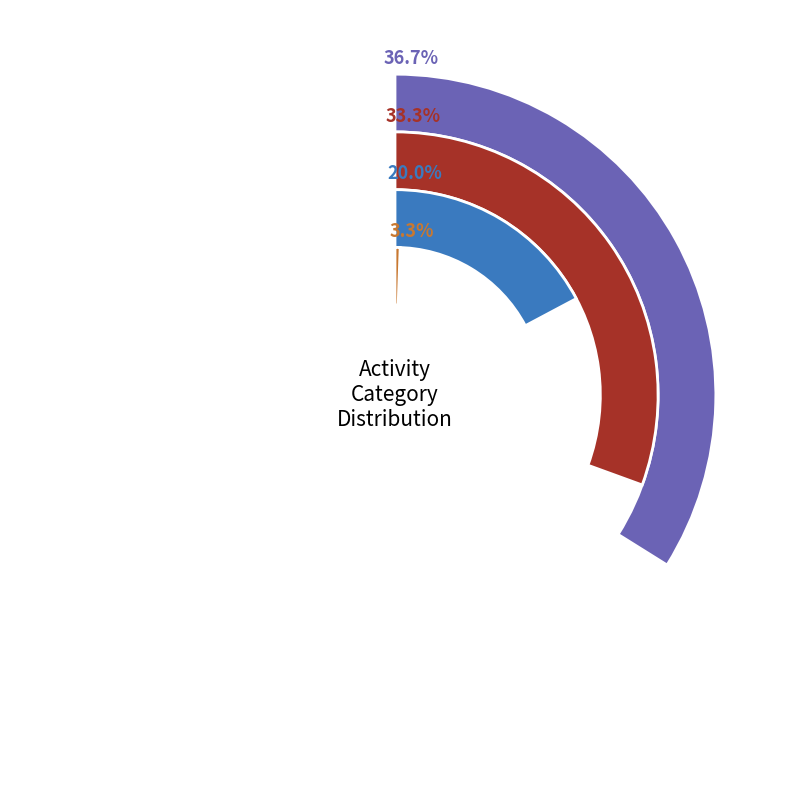

What is the change in value from 3 to 4?

-5